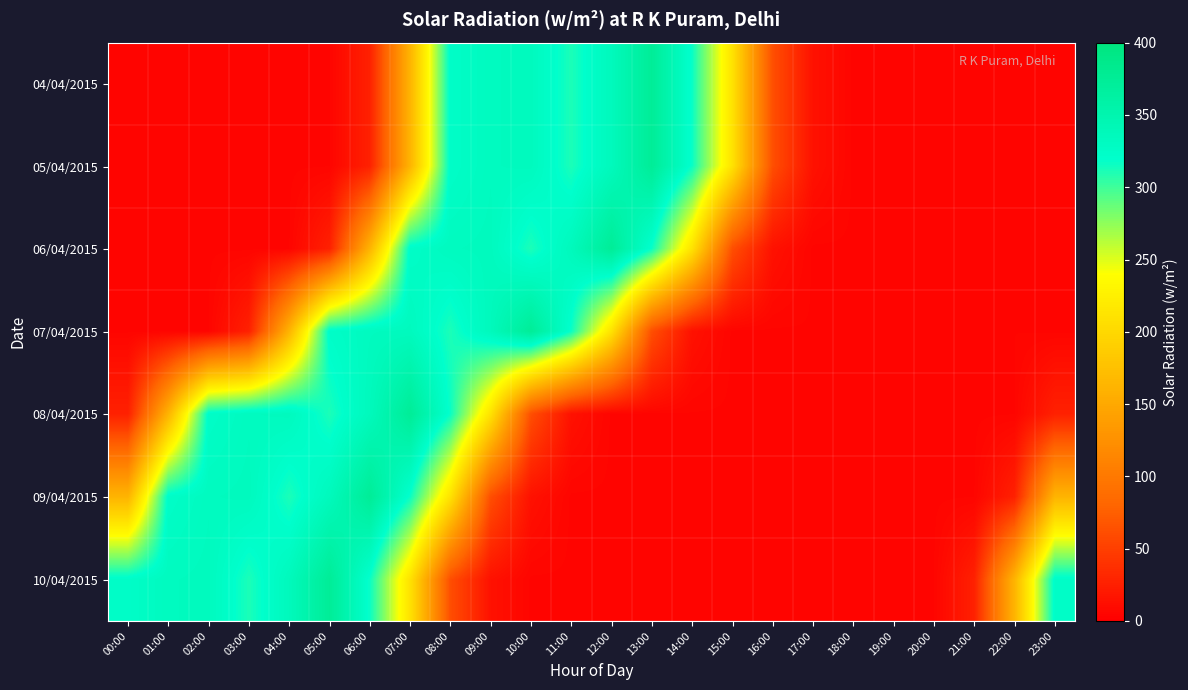

Reading left to right, transcribe all the data shown in this chart.

04/04/2015: 00:00=4.5	01:00=4.5	02:00=4.7	03:00=4.3	04:00=4.2	05:00=4.6	06:00=25.9	07:00=161.8	08:00=324.4	09:00=332.4	10:00=333.8	11:00=311.3	12:00=336.0	13:00=374.2	14:00=316.8	15:00=210.8	16:00=61.9	17:00=14.0	18:00=4.2	19:00=4.3	20:00=4.5	21:00=4.3	22:00=4.3	23:00=4.3
05/04/2015: 00:00=4.5	01:00=4.5	02:00=4.7	03:00=4.3	04:00=4.2	05:00=4.6	06:00=25.9	07:00=161.8	08:00=324.4	09:00=332.4	10:00=333.8	11:00=311.3	12:00=336.0	13:00=374.2	14:00=316.8	15:00=210.8	16:00=61.9	17:00=14.0	18:00=4.2	19:00=4.3	20:00=4.5	21:00=4.3	22:00=4.3	23:00=4.3
06/04/2015: 00:00=4.5	01:00=4.7	02:00=4.3	03:00=4.2	04:00=4.6	05:00=25.9	06:00=161.8	07:00=324.4	08:00=332.4	09:00=333.8	10:00=311.3	11:00=336.0	12:00=374.2	13:00=316.8	14:00=210.8	15:00=61.9	16:00=14.0	17:00=4.2	18:00=4.3	19:00=4.5	20:00=4.3	21:00=4.3	22:00=4.5	23:00=4.5
07/04/2015: 00:00=4.3	01:00=4.2	02:00=4.6	03:00=25.9	04:00=161.8	05:00=324.4	06:00=332.4	07:00=333.8	08:00=311.3	09:00=336.0	10:00=374.2	11:00=316.8	12:00=210.8	13:00=61.9	14:00=14.0	15:00=4.2	16:00=4.3	17:00=4.5	18:00=4.3	19:00=4.3	20:00=4.5	21:00=4.5	22:00=4.7	23:00=4.3
08/04/2015: 00:00=25.9	01:00=161.8	02:00=324.4	03:00=332.4	04:00=333.8	05:00=311.3	06:00=336.0	07:00=374.2	08:00=316.8	09:00=210.8	10:00=61.9	11:00=14.0	12:00=4.2	13:00=4.3	14:00=4.5	15:00=4.3	16:00=4.3	17:00=4.5	18:00=4.5	19:00=4.7	20:00=4.3	21:00=4.2	22:00=4.6	23:00=25.9
09/04/2015: 00:00=161.8	01:00=324.4	02:00=332.4	03:00=333.8	04:00=311.3	05:00=336.0	06:00=374.2	07:00=316.8	08:00=210.8	09:00=61.9	10:00=14.0	11:00=4.2	12:00=4.3	13:00=4.5	14:00=4.3	15:00=4.3	16:00=4.5	17:00=4.5	18:00=4.7	19:00=4.3	20:00=4.2	21:00=4.6	22:00=25.9	23:00=161.8
10/04/2015: 00:00=324.4	01:00=332.4	02:00=333.8	03:00=311.3	04:00=336.0	05:00=374.2	06:00=316.8	07:00=210.8	08:00=61.9	09:00=14.0	10:00=4.2	11:00=4.3	12:00=4.5	13:00=4.3	14:00=4.3	15:00=4.5	16:00=4.5	17:00=4.7	18:00=4.3	19:00=4.2	20:00=4.6	21:00=25.9	22:00=161.8	23:00=324.4